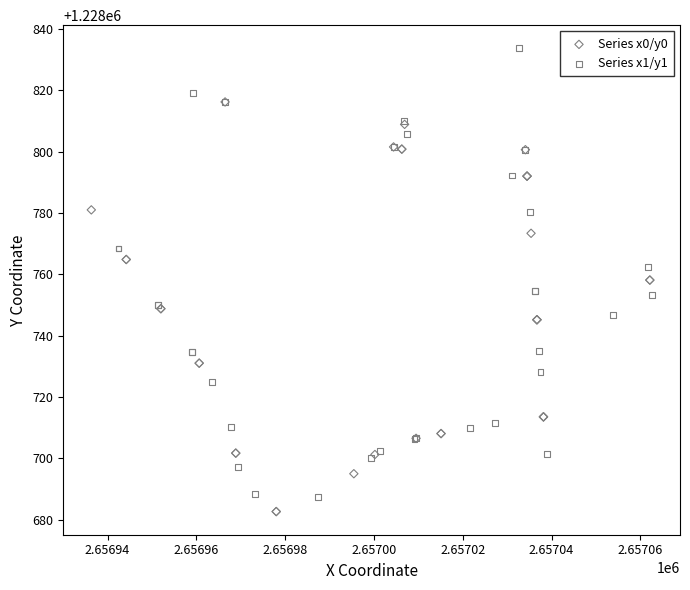

What are all the series names shown in the legend?

Series x0/y0, Series x1/y1